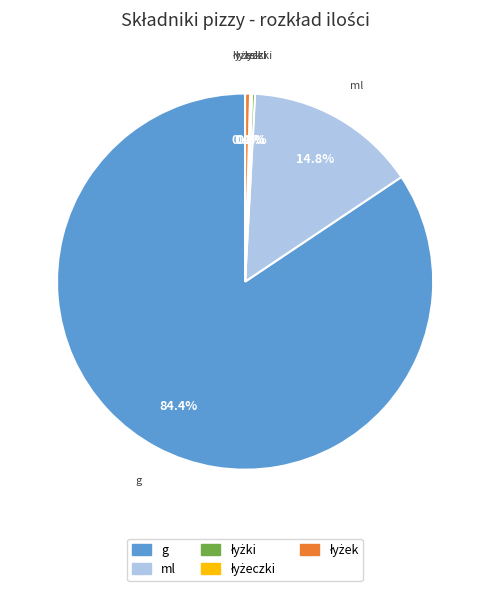

Does any single category account for the majority?

Yes